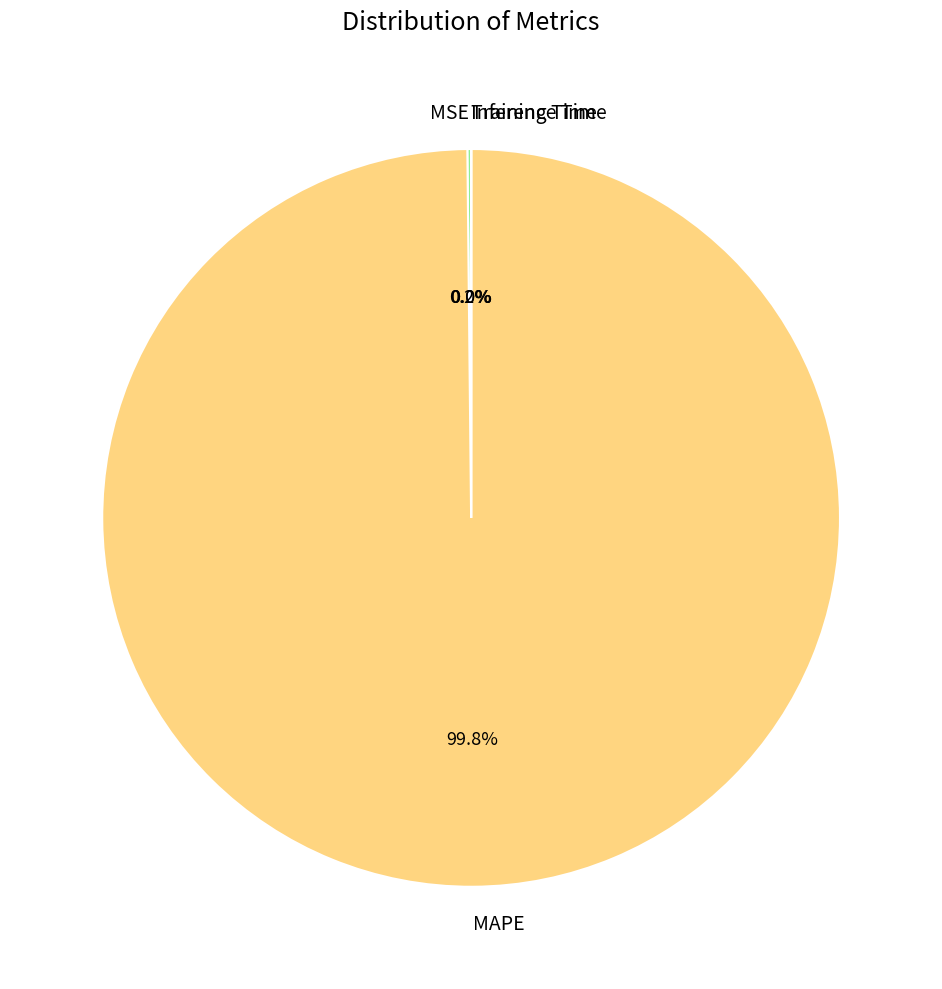

Which slice is the largest?

MAPE